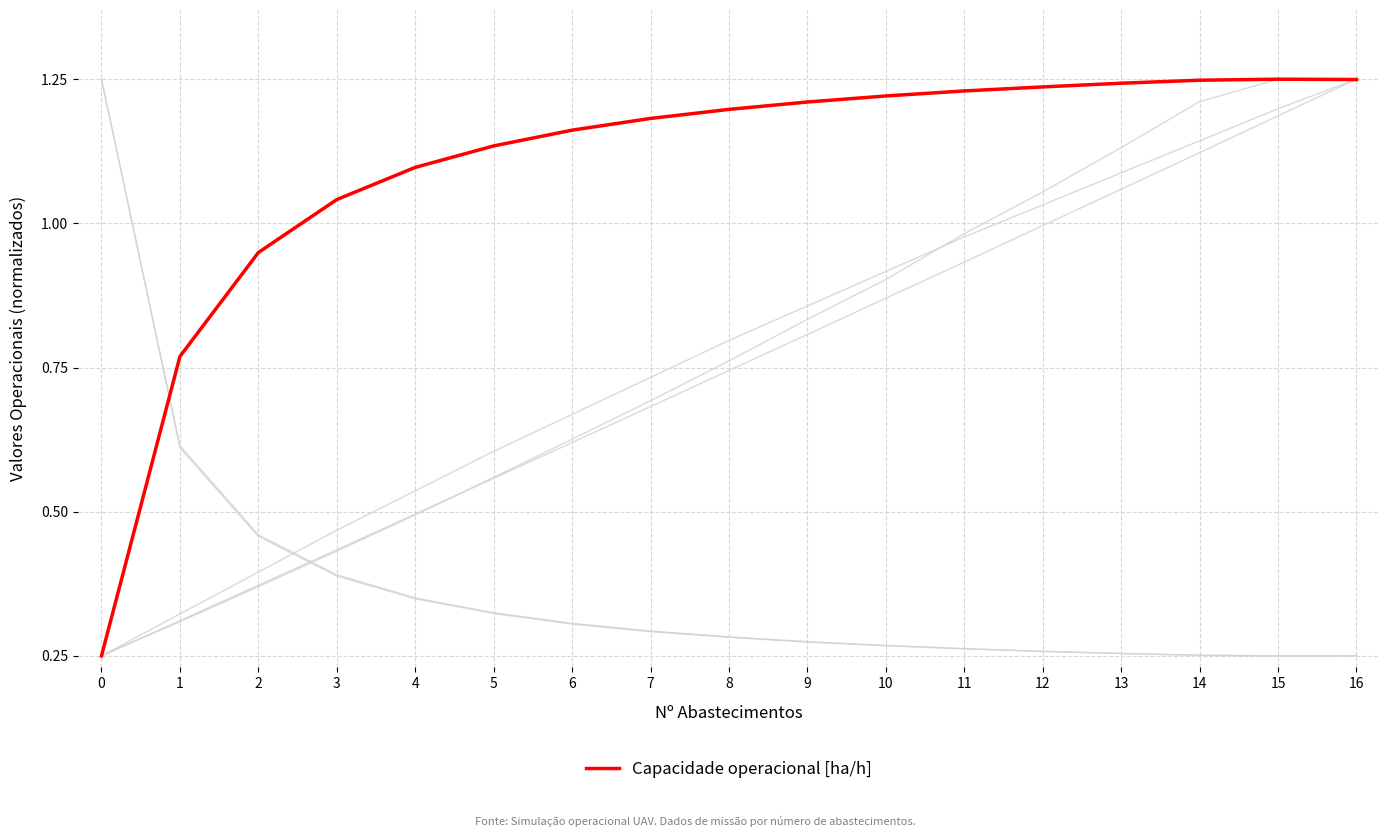

Is this an area chart (filled region under the line)?

No